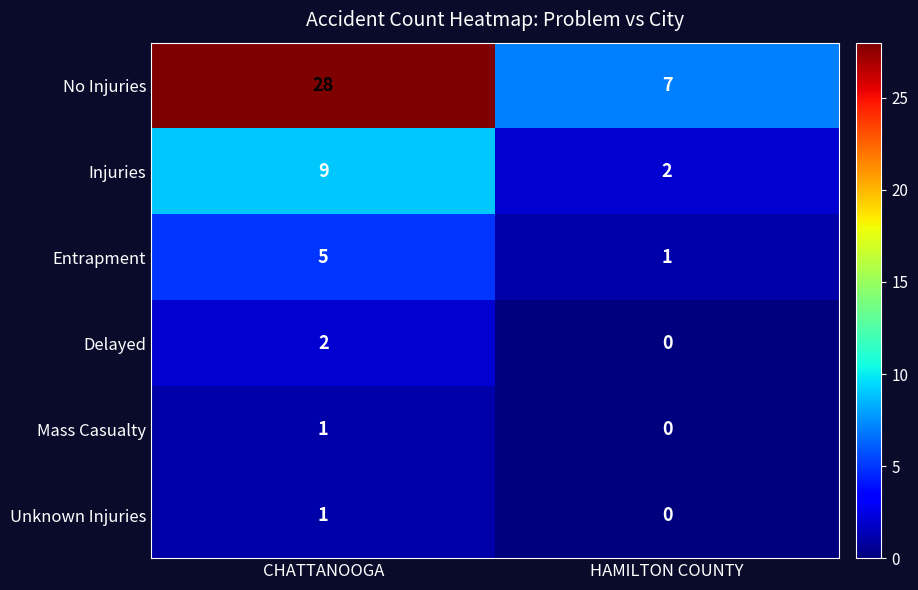

Reading left to right, list all the values displayed in this chart.

No Injuries: CHATTANOOGA=28	HAMILTON COUNTY=7
Injuries: CHATTANOOGA=9	HAMILTON COUNTY=2
Entrapment: CHATTANOOGA=5	HAMILTON COUNTY=1
Delayed: CHATTANOOGA=2	HAMILTON COUNTY=0
Mass Casualty: CHATTANOOGA=1	HAMILTON COUNTY=0
Unknown Injuries: CHATTANOOGA=1	HAMILTON COUNTY=0